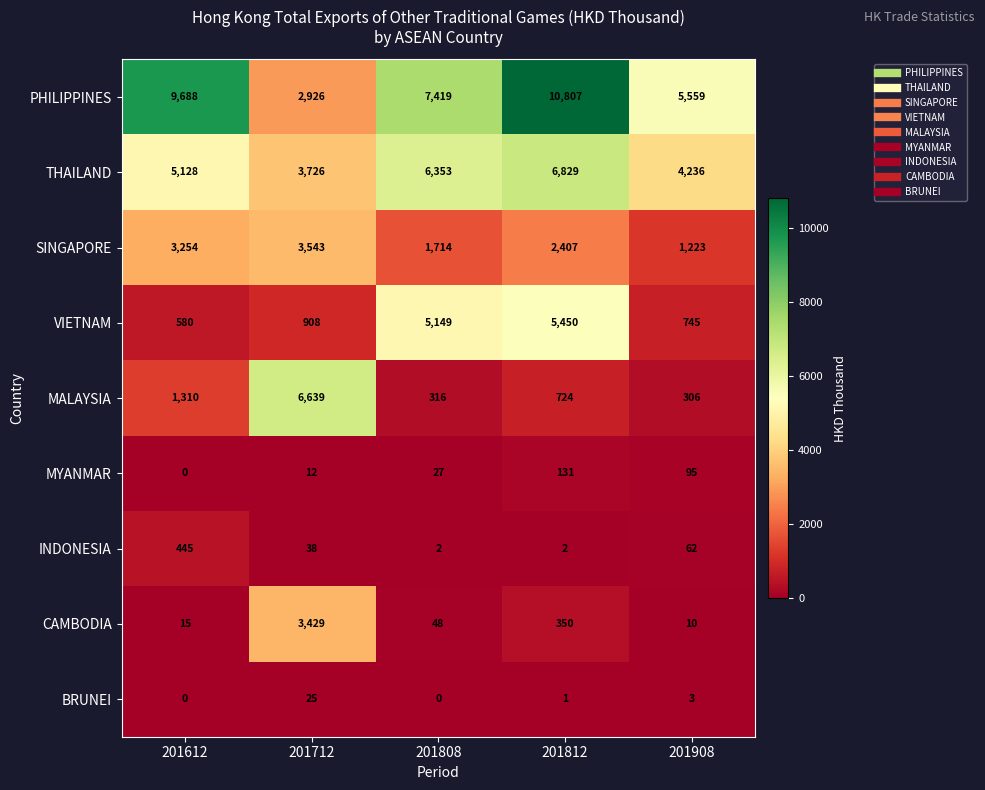

What is the difference between the THAILAND values at 201812 and 201612?

1701